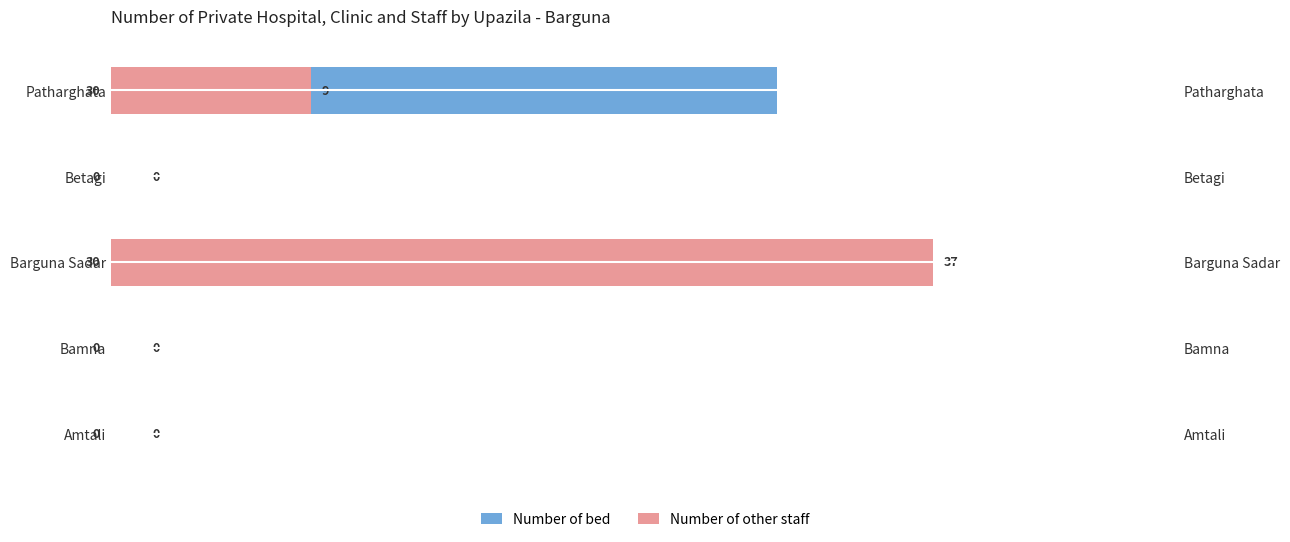

Is the value of Number of other staff at Bamna greater than the value of Number of bed at Amtali?

No